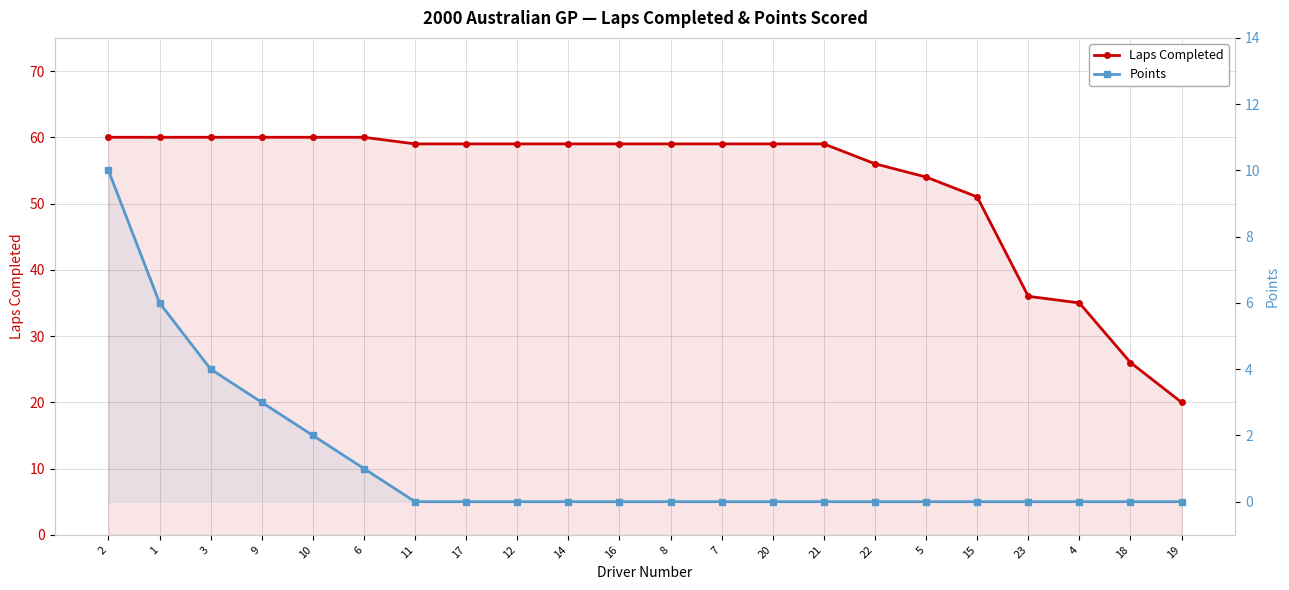

True or false: Laps Completed has more than 0 interior local peaks.

False